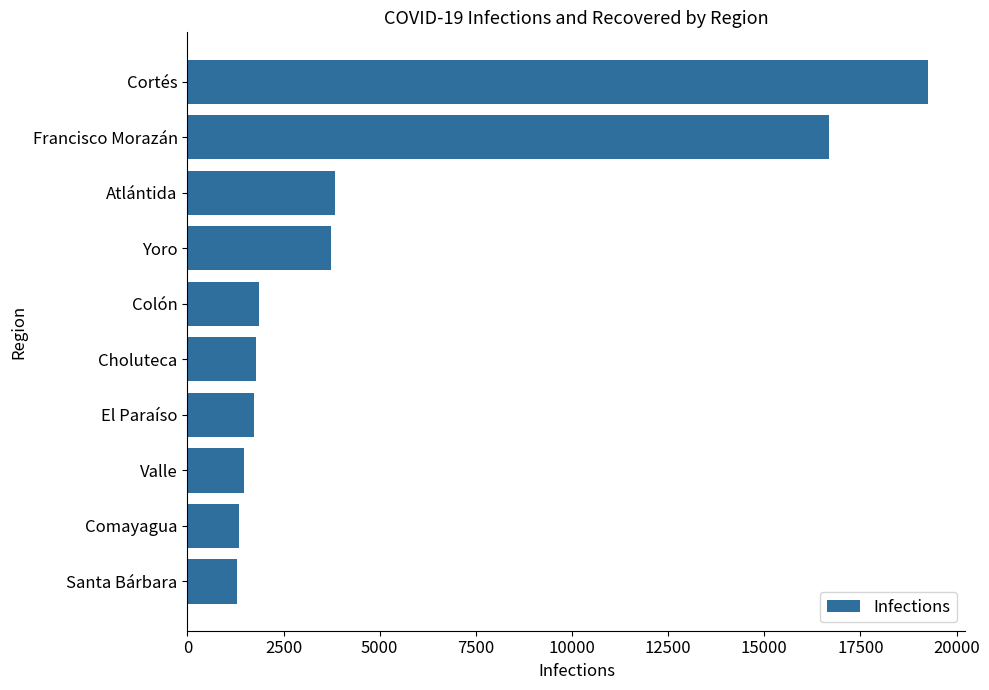

What is the change in value from Comayagua to Francisco Morazán?

+15363